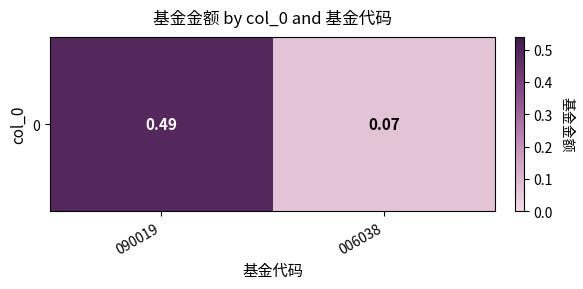

At which category does the chart reach its minimum across all series?

006038